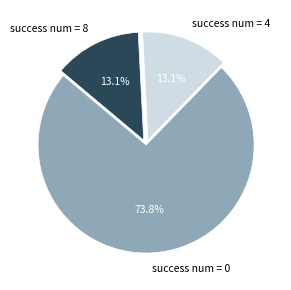

Does success num = 0 represent more than half of the total?

Yes